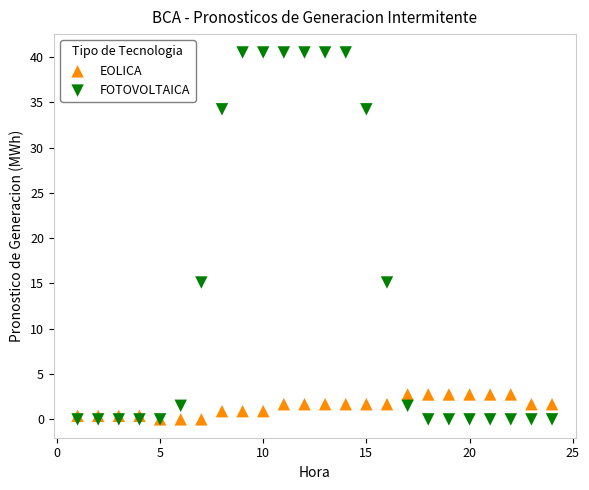

Which series has the widest spread of Y values?

FOTOVOLTAICA